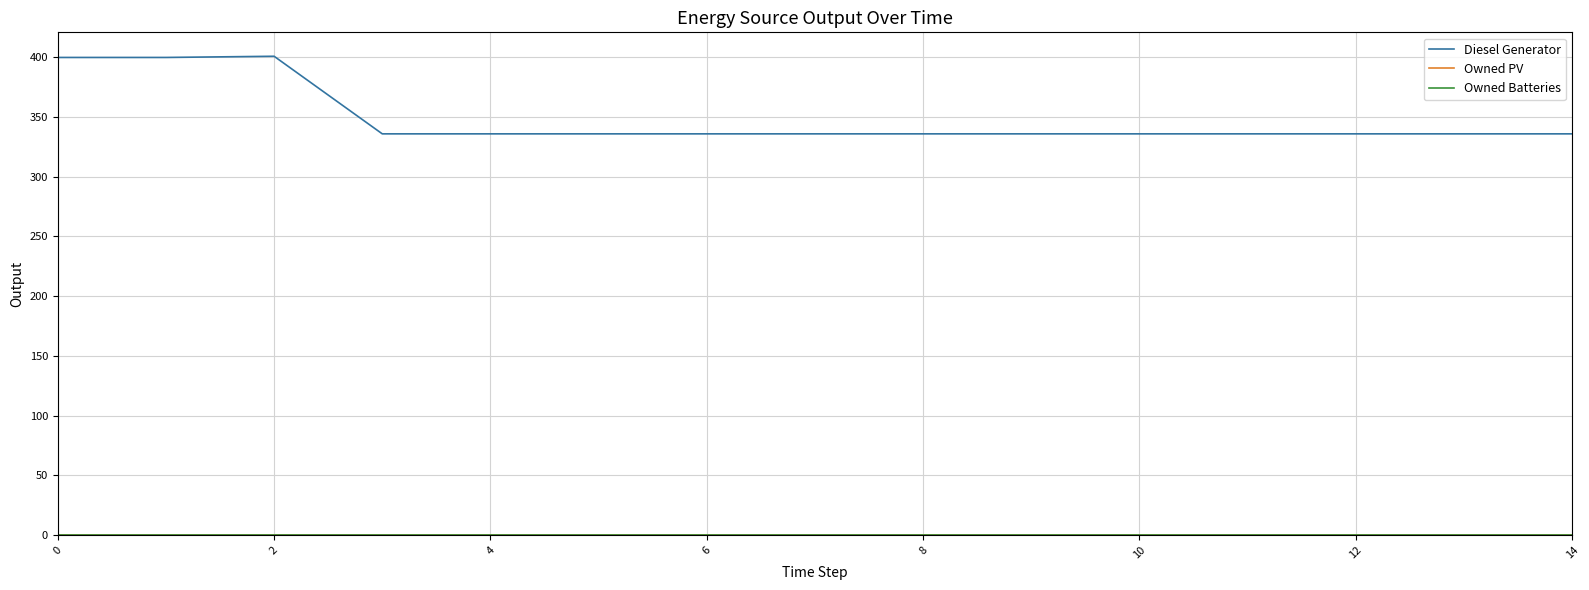

True or false: Owned PV and Owned Batteries intersect in this chart.

False